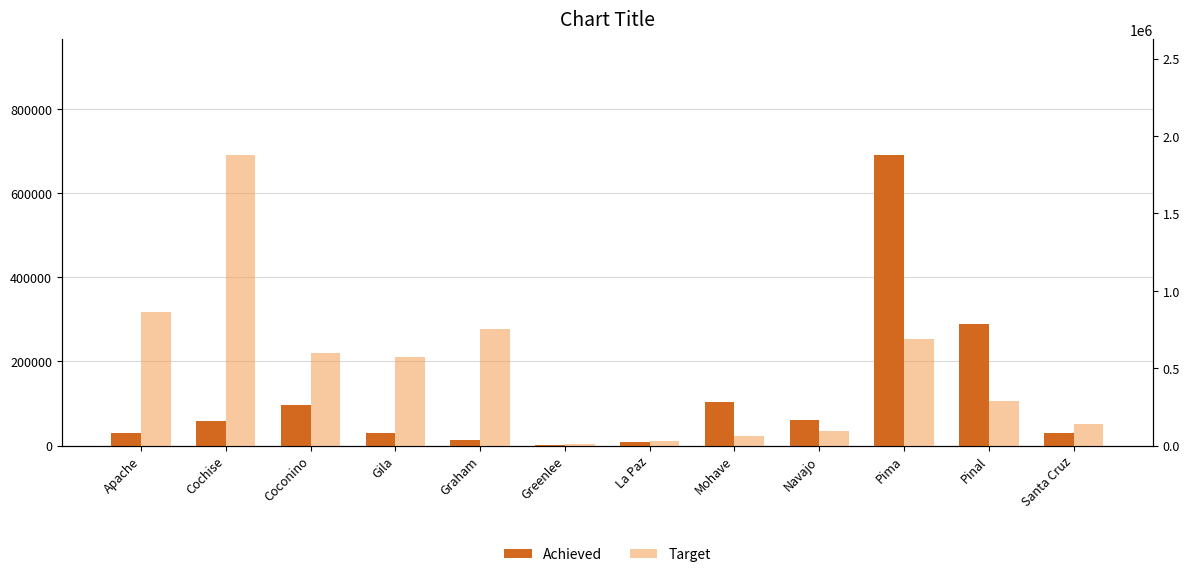

Reading left to right, what are all the values shown in this chart?

Achieved: 29333	58451	96158	29308	12332	2072	7460	103882	60372	690012	287805	30182
Target: 862000	1875253	599212	570422	749814	10755	29333	58451	96158	690012	287805	138834